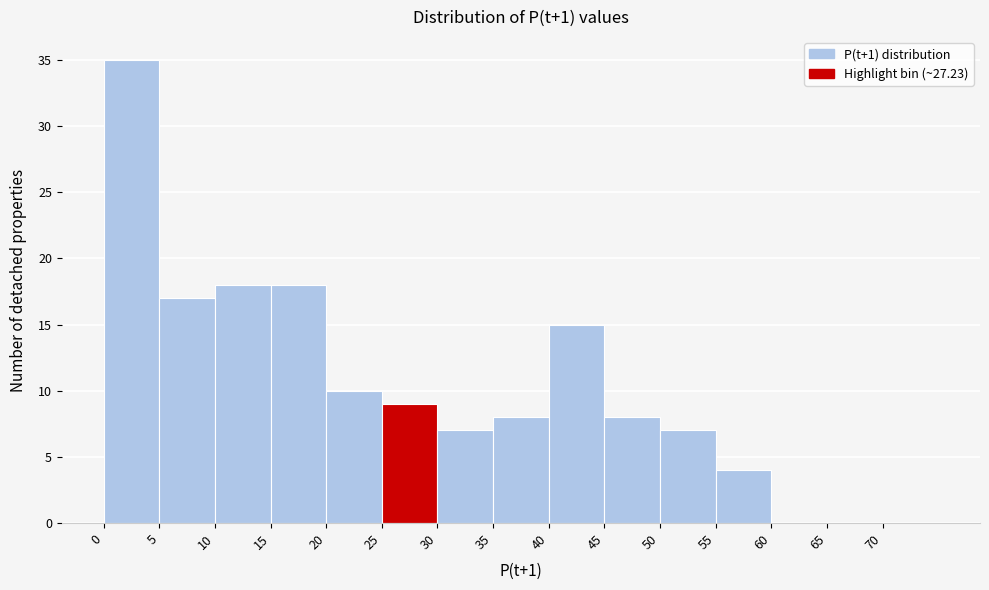

Reading left to right, transcribe this chart: for each bar, give the range it covers on the x-axis and its height. The values are not printed on the chart, so give them approximately, as read against the axis.

0 to 5: 35
5 to 10: 17
10 to 15: 18
15 to 20: 18
20 to 25: 10
25 to 30: 9
30 to 35: 7
35 to 40: 8
40 to 45: 15
45 to 50: 8
50 to 55: 7
55 to 60: 4
60 to 65: 0
65 to 70: 0
70 to 75: 0